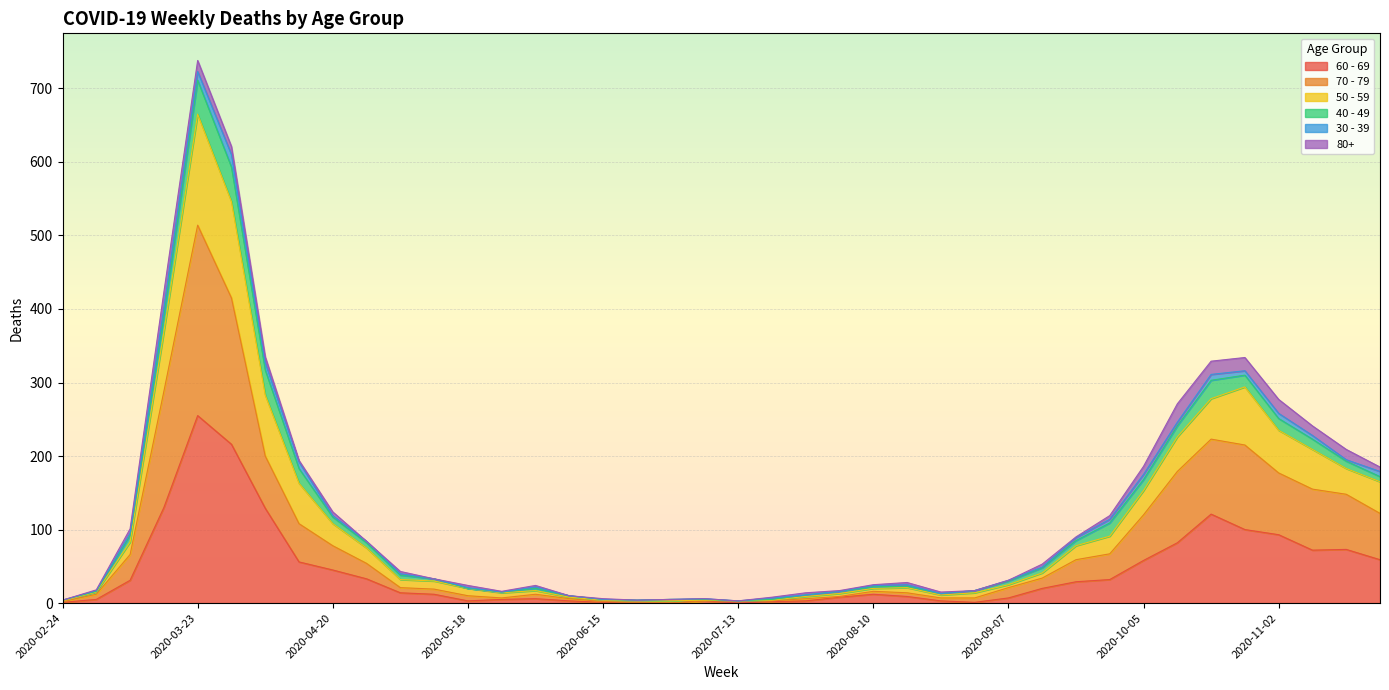

True or false: 50 - 59 and 70 - 79 cross at least once.

False